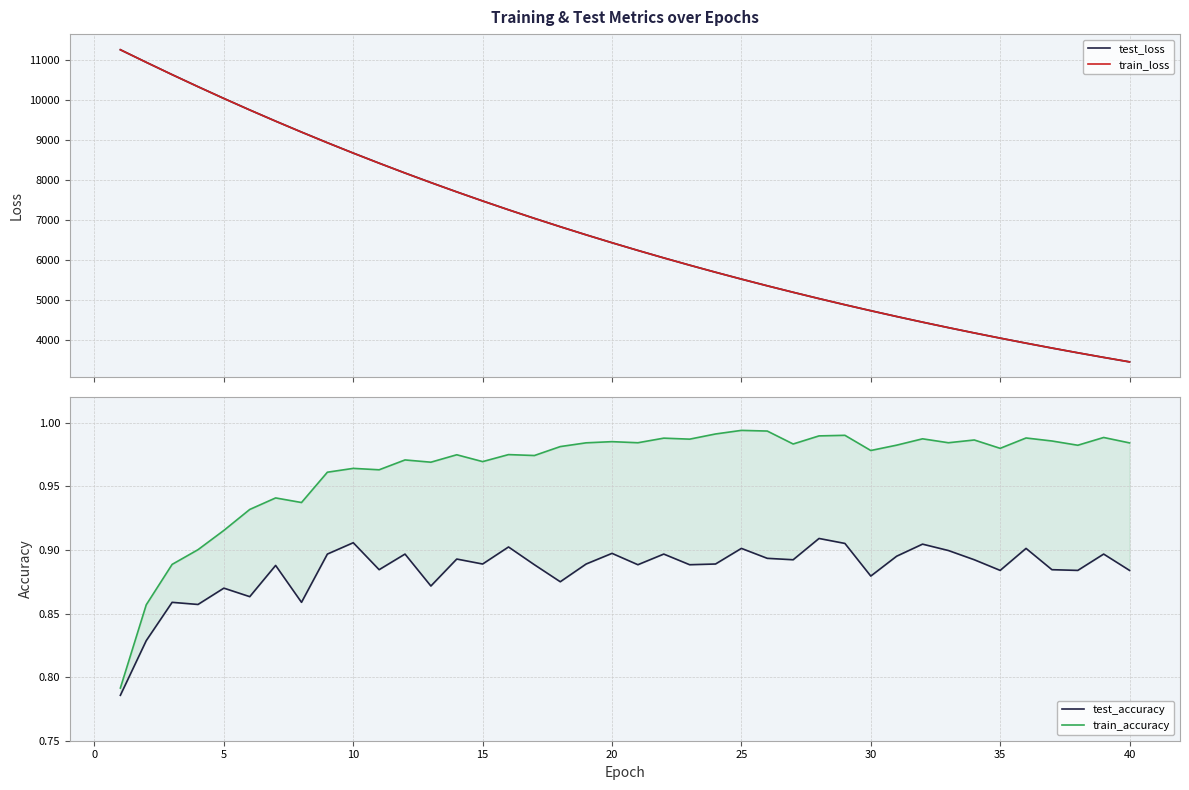

Is the value of train_accuracy at 23 greater than the value of test_loss at 25?

No